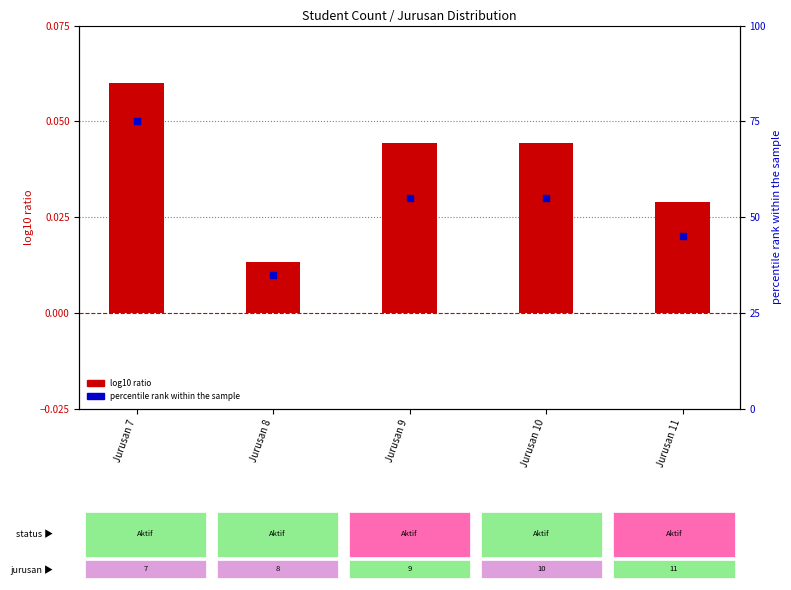

Is the value of percentile rank within the sample at Jurusan 7 greater than the value of log10 ratio at Jurusan 11?

Yes